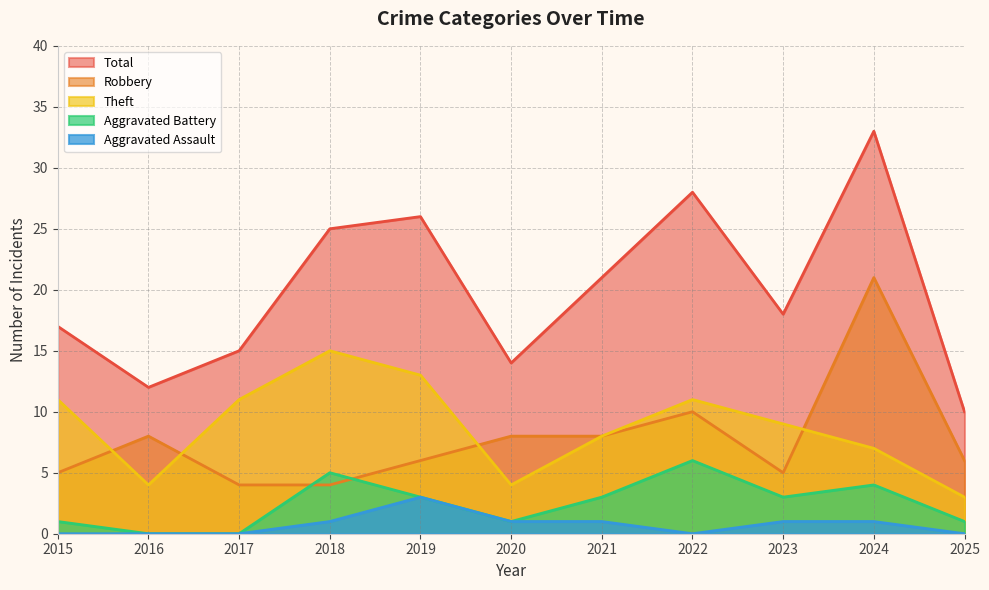

Rank the categories by Aggravated Battery value from highest to lowest.

2022, 2018, 2024, 2019, 2021, 2023, 2015, 2020, 2025, 2016, 2017